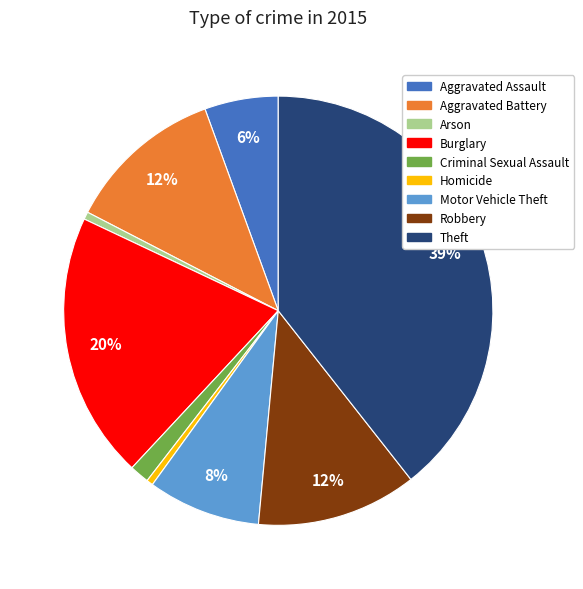

Is Theft the majority of the pie?

No